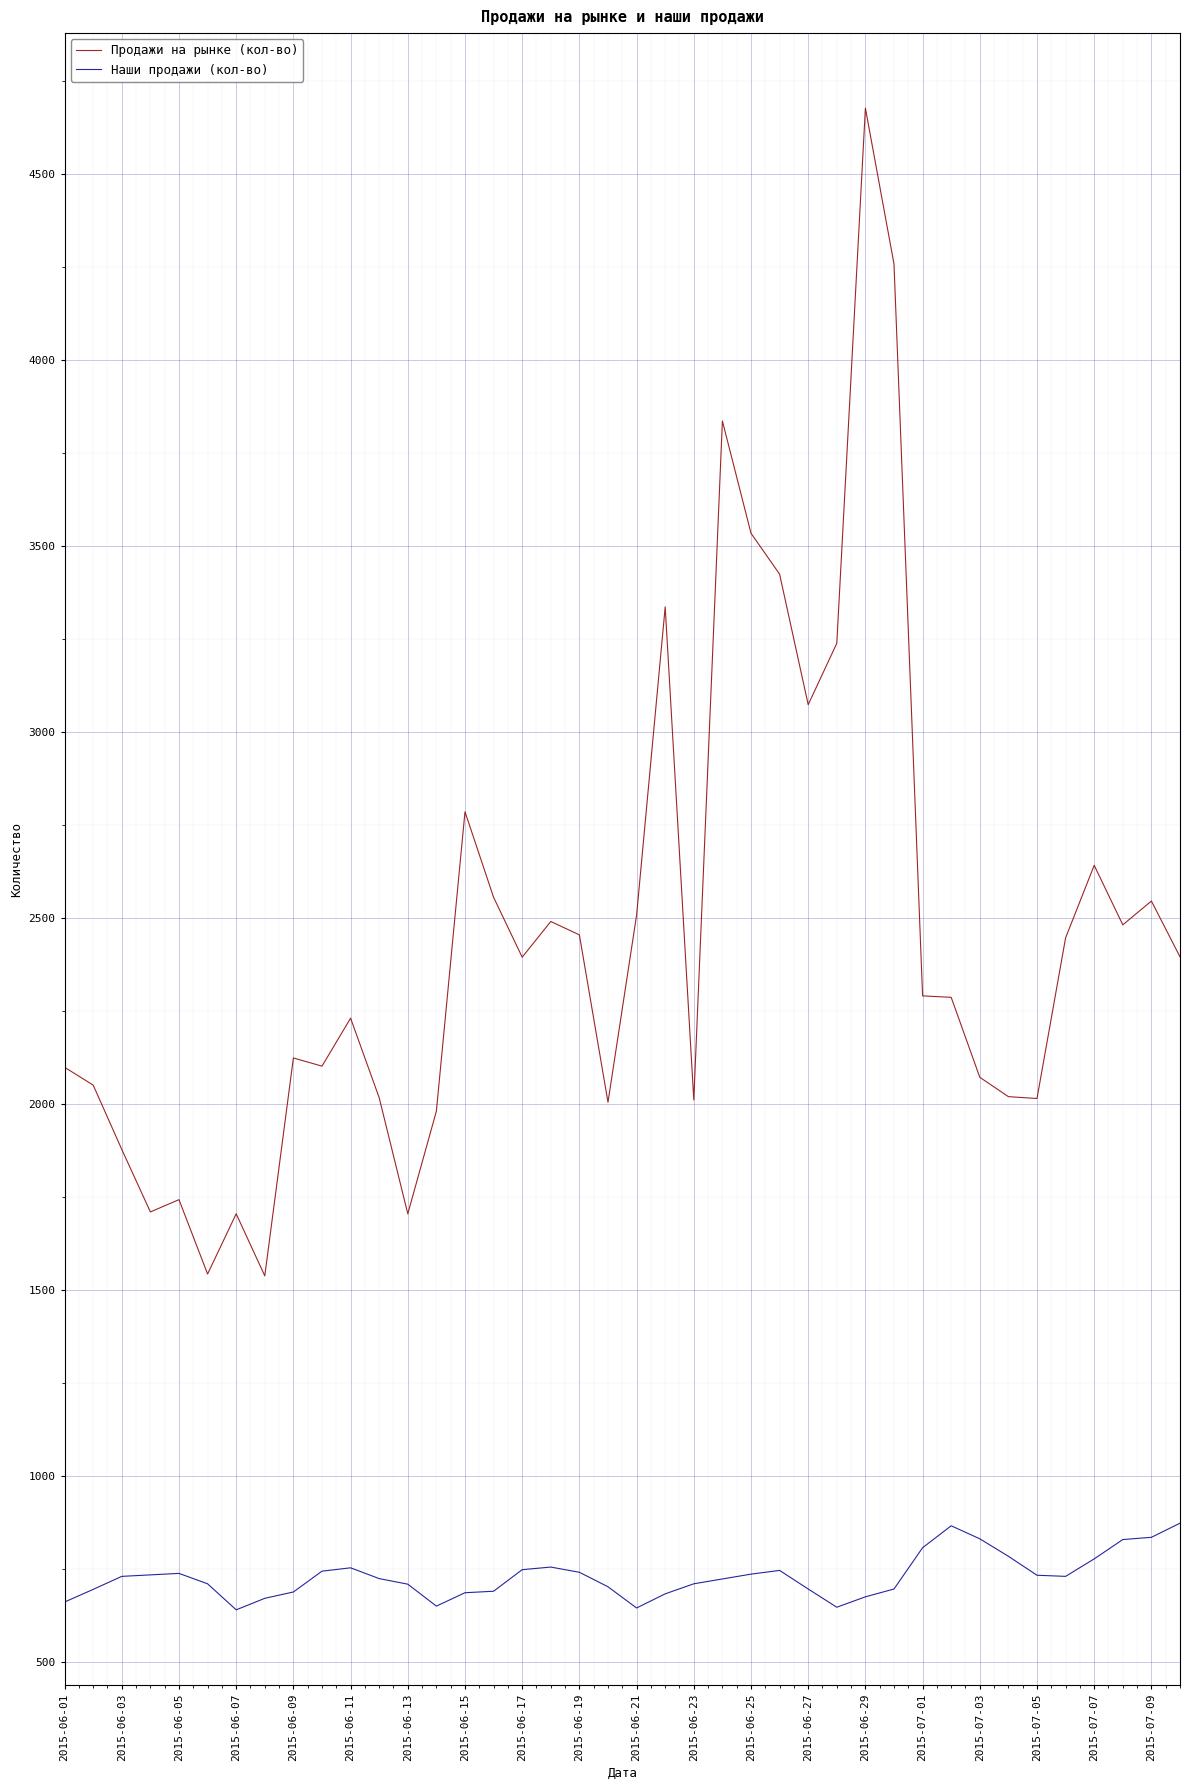

What are all the series names shown in the legend?

Продажи на рынке (кол-во), Наши продажи (кол-во)